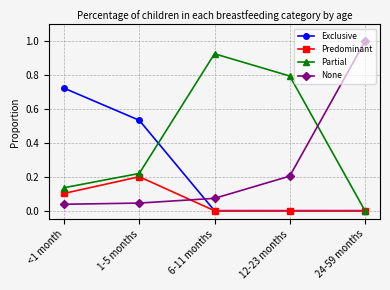

True or false: Predominant has a value of 0.0 at 12-23 months.

True